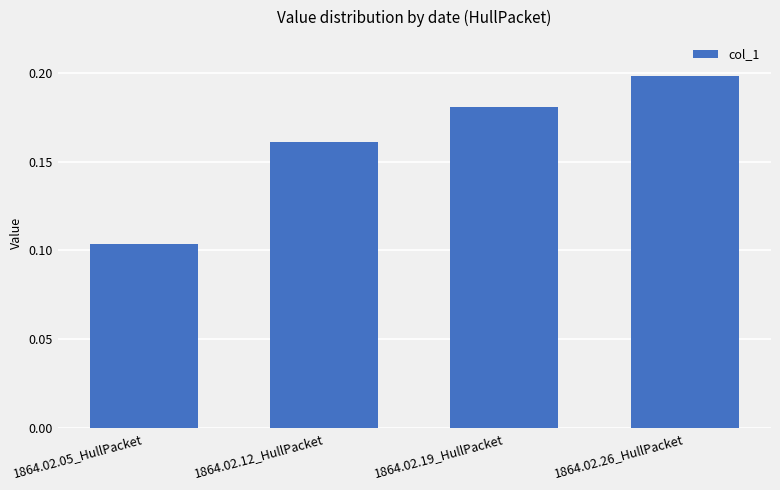

The value at 1864.02.05_HullPacket is 0.2. True or false?

False